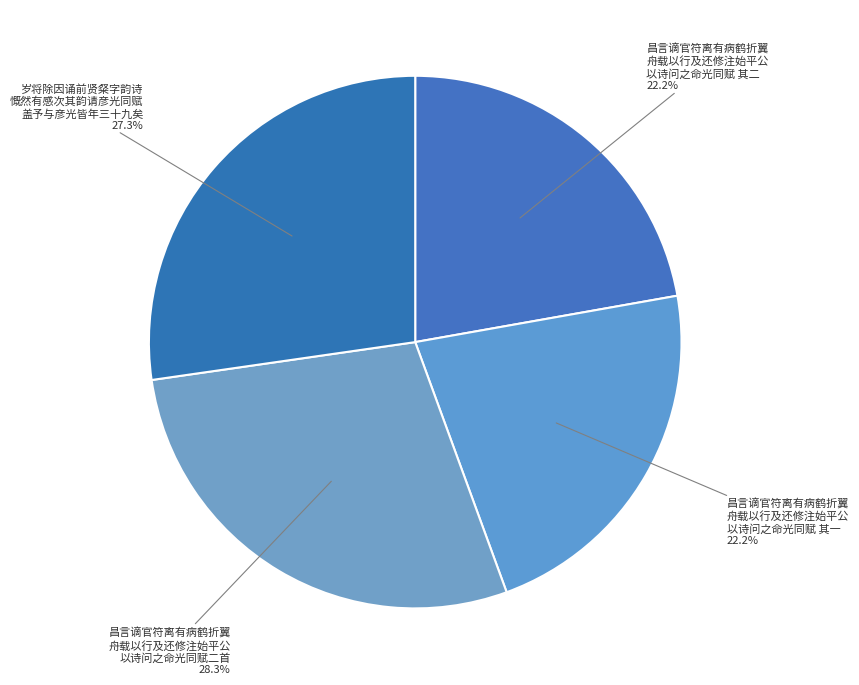

How many segments does this pie chart have?

4